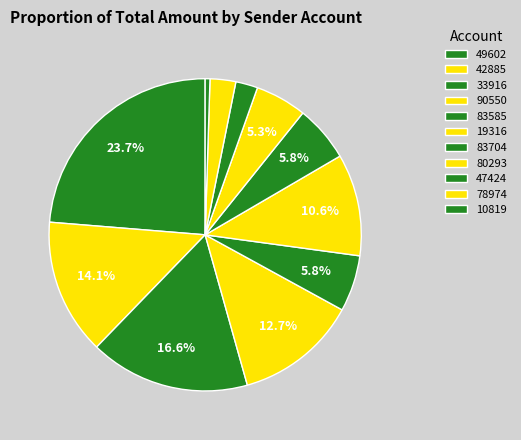

How many slices are in this pie chart?

11